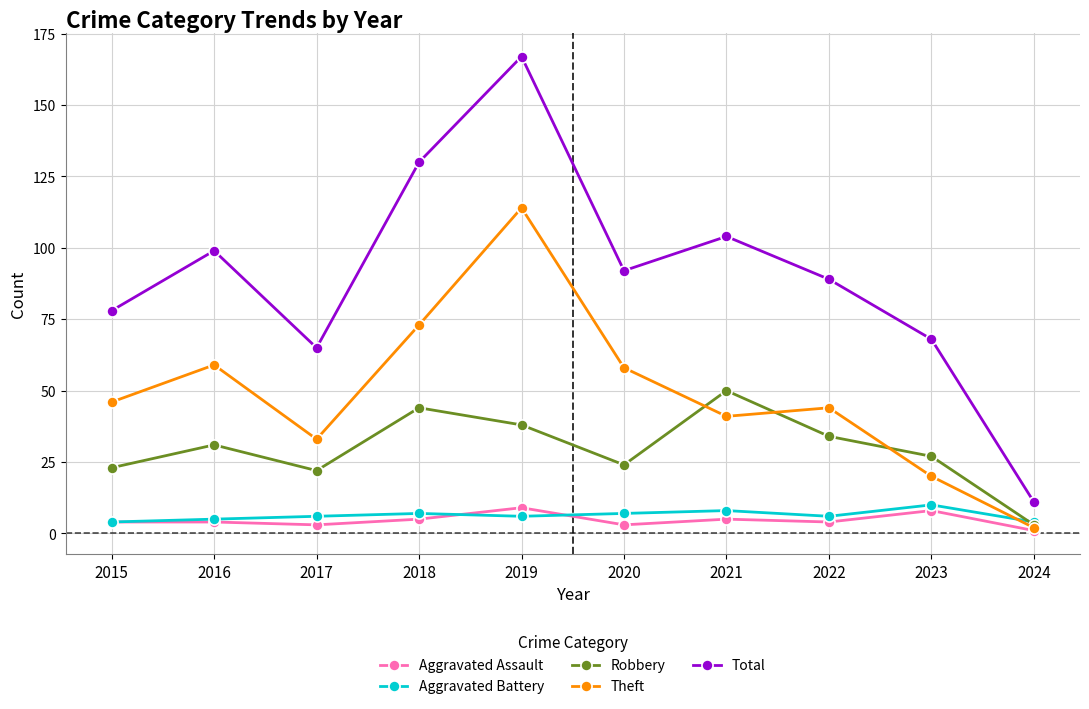

What is the total value across all series at 2017?

129